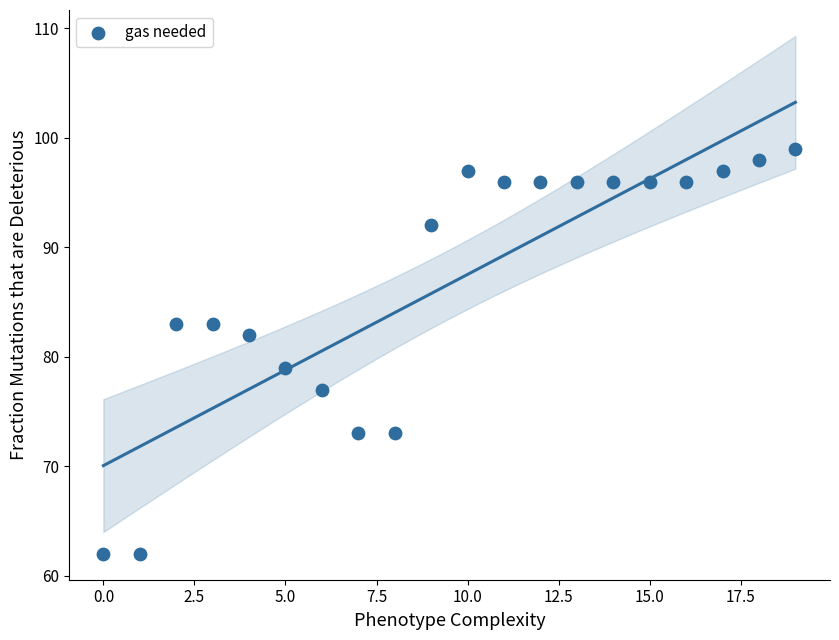

What is the range of Y values (max minus min)?

37